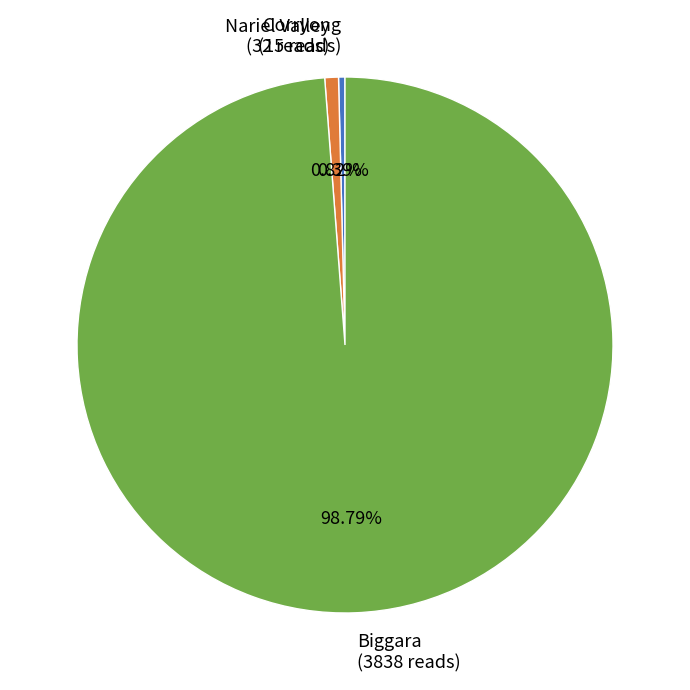

Between Corryong and Biggara, which is larger?

Biggara